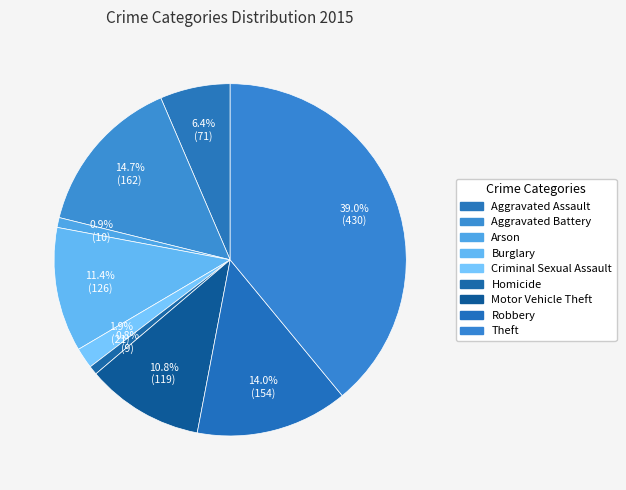

To the nearest percent, what is the average slice percentage?

11%